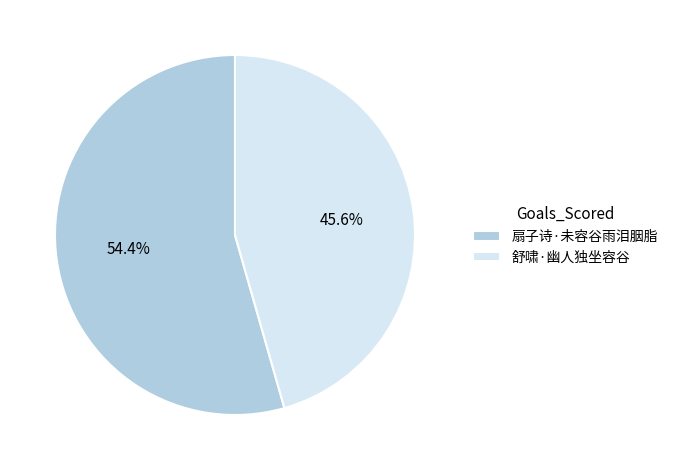

How many segments does this pie chart have?

2